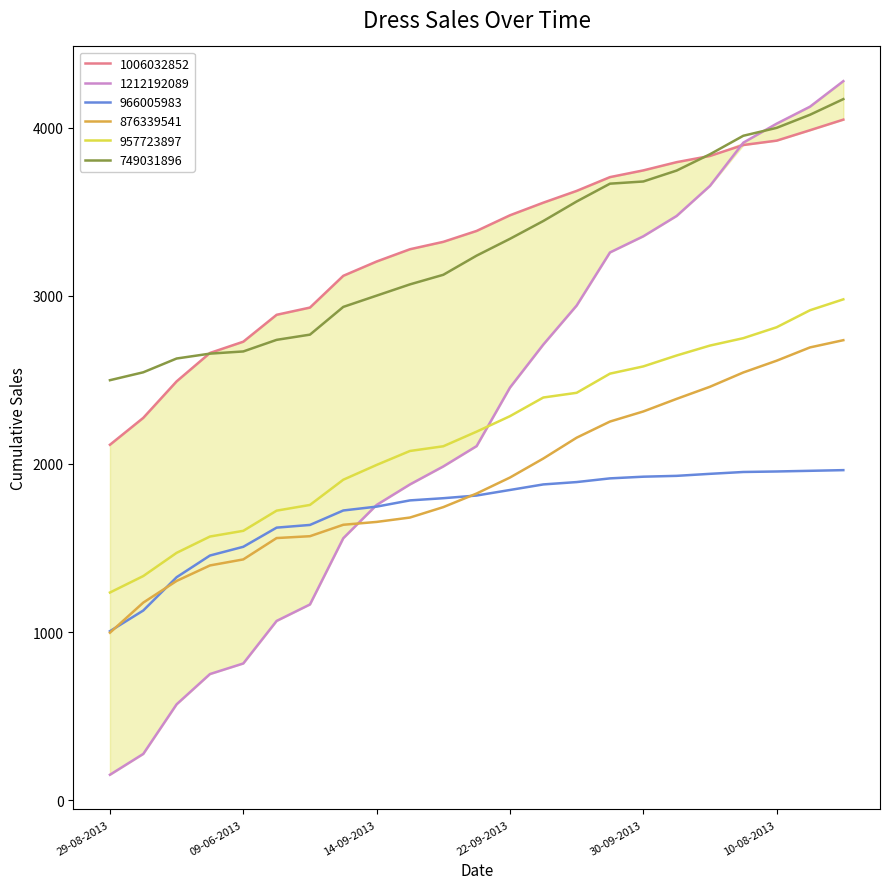

What is the difference between the highest and lowest values at 29-08-2013?

2347